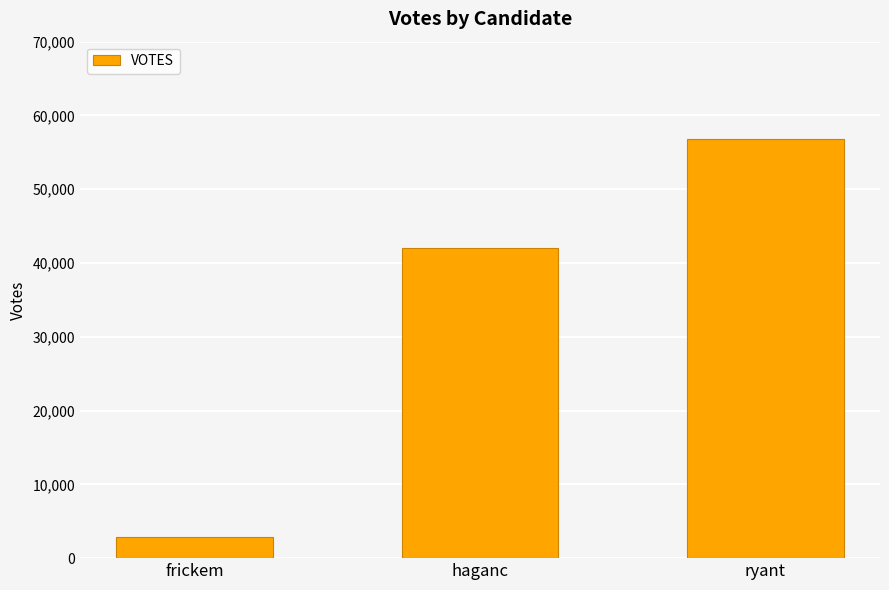

Rank the categories by value from lowest to highest.

frickem, haganc, ryant